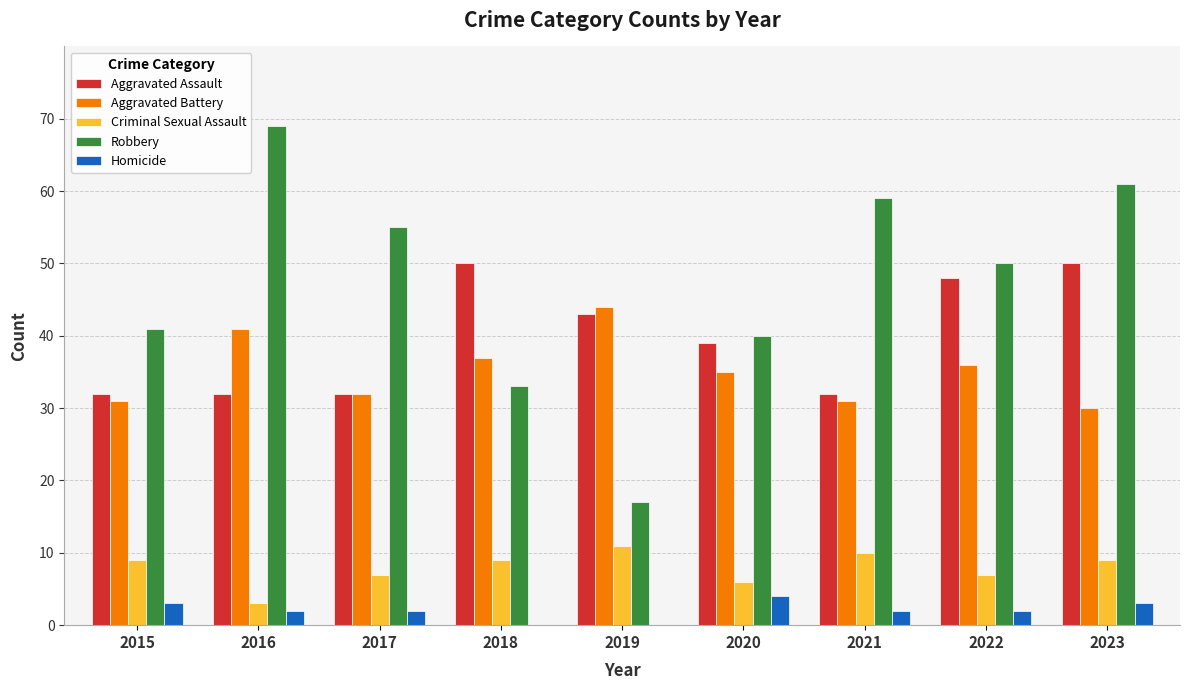

Reading left to right, extract all data points from this chart.

Aggravated Assault: 32	32	32	50	43	39	32	48	50
Aggravated Battery: 31	41	32	37	44	35	31	36	30
Criminal Sexual Assault: 9	3	7	9	11	6	10	7	9
Robbery: 41	69	55	33	17	40	59	50	61
Homicide: 3	2	2	0	0	4	2	2	3